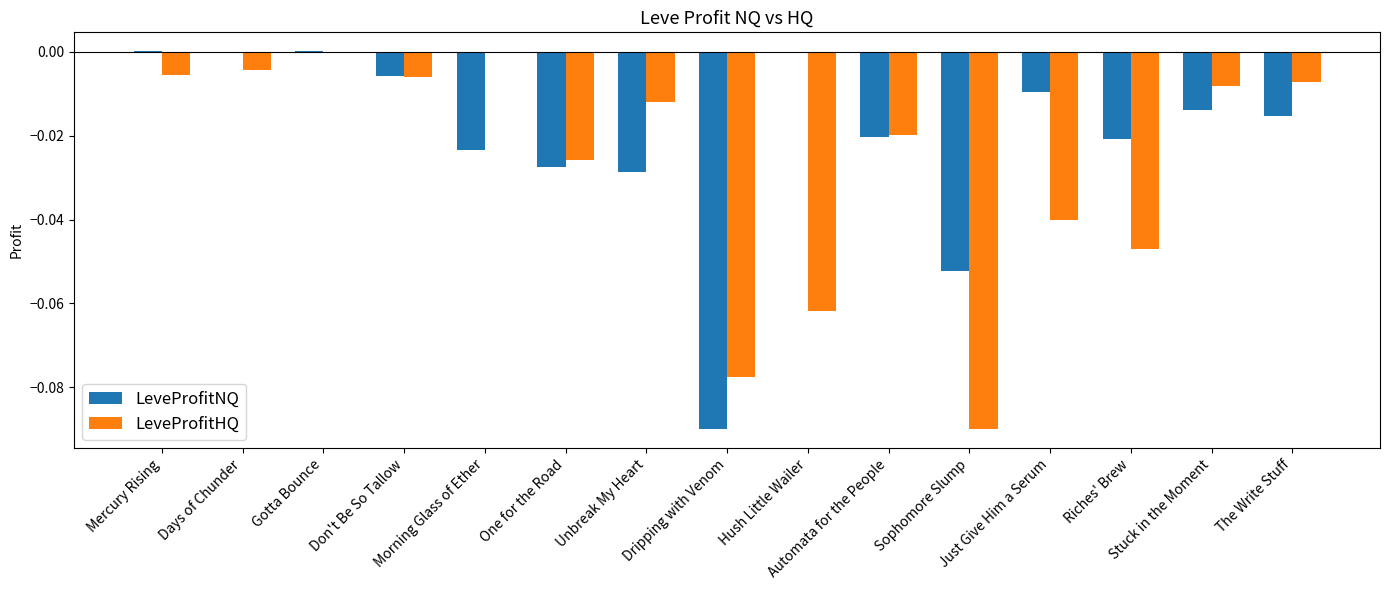

Which series has the largest total across all categories?

LeveProfitNQ